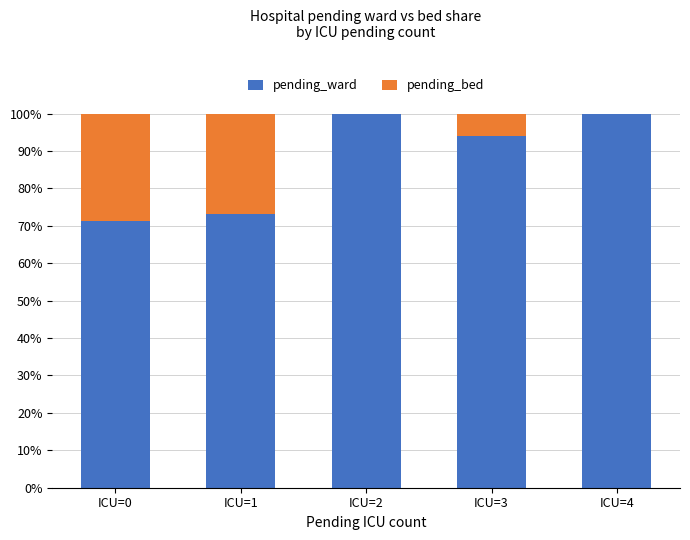

What is the total value across all series at ICU=3?

100.0